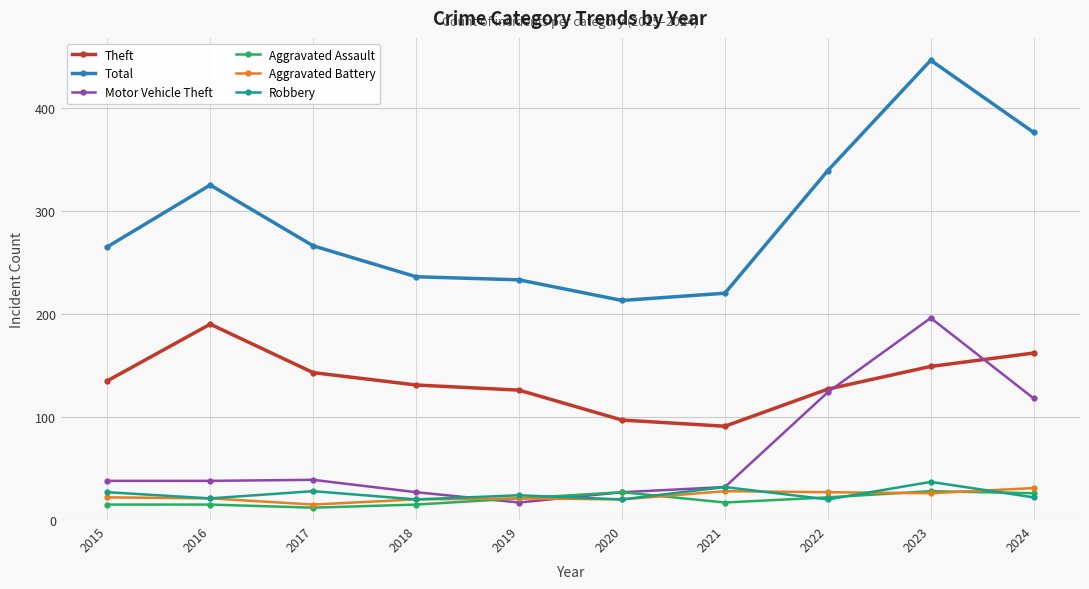

Where is Total nearest to the value 329?

2016